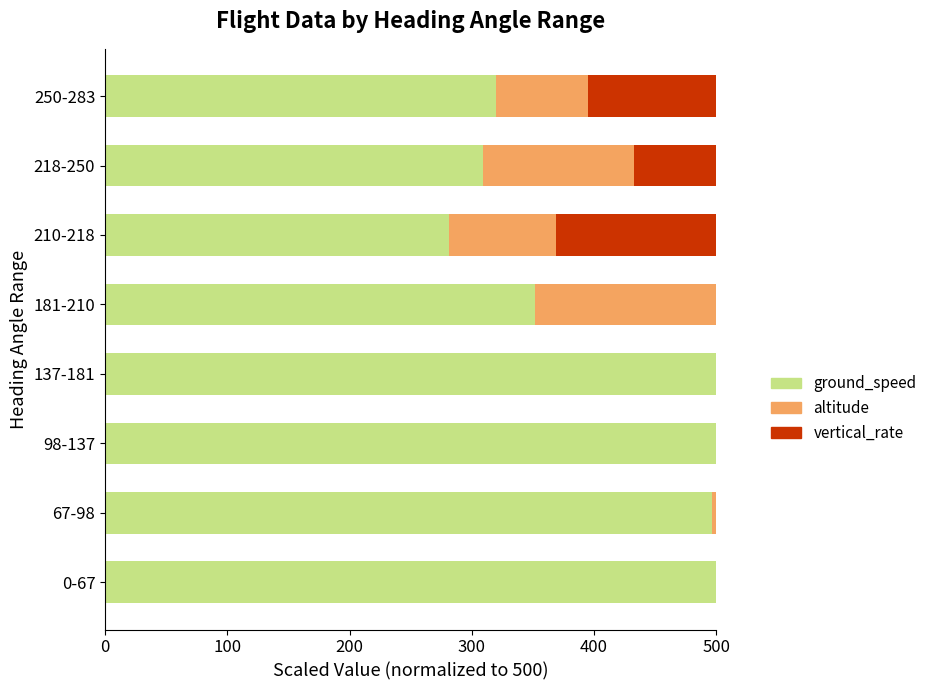

Count the number of data series in this chart.

3